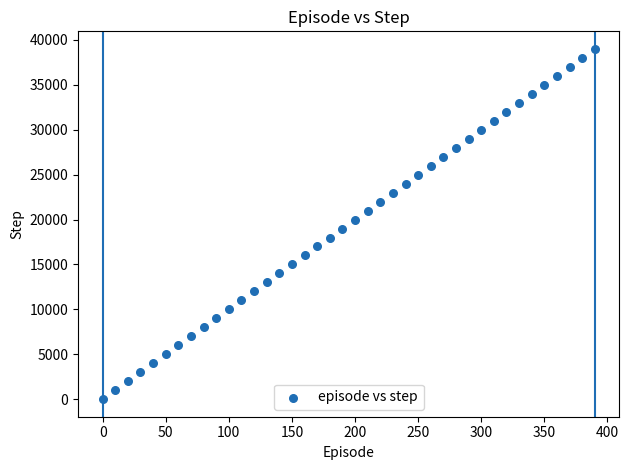

What is the range of X values (max minus min)?

390